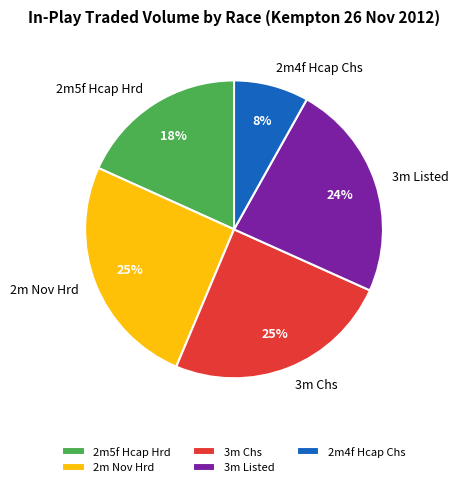

Is there any slice that represents more than half of the pie?

No